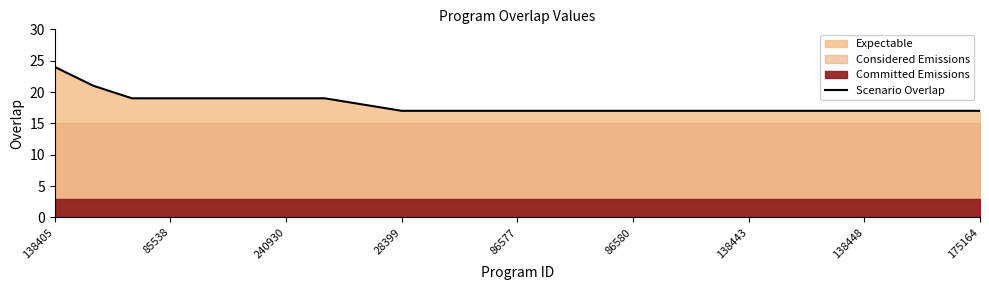

Reading left to right, list all the values displayed in this chart.

24	21	19	19	19	19	19	19	18	17	17	17	17	17	17	17	17	17	17	17	17	17	17	17	17